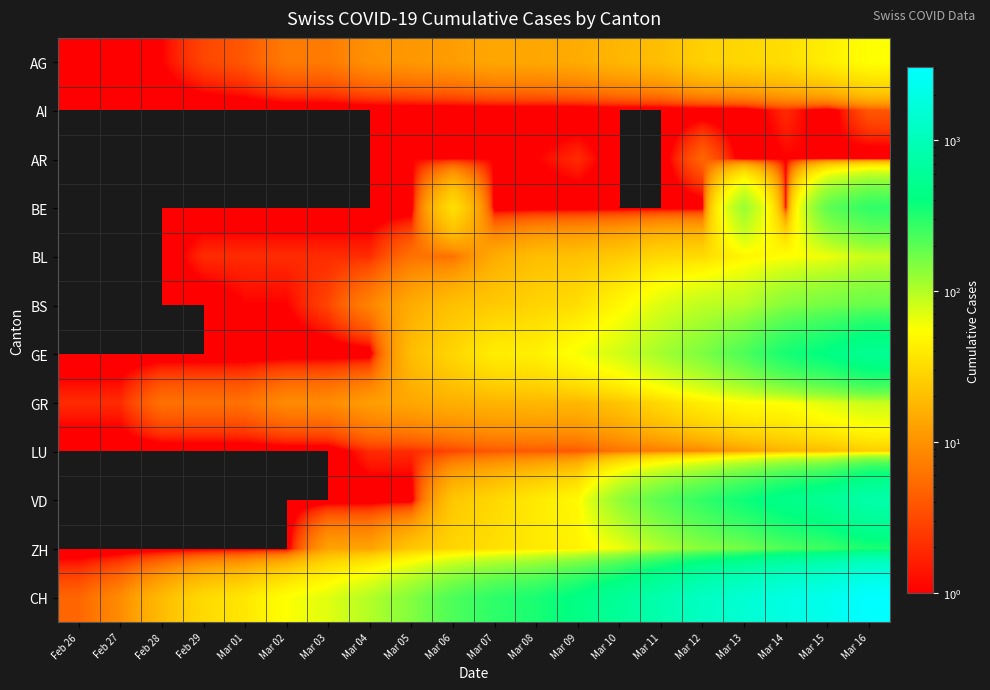

At how many categories does at least one series exceed 290?

9